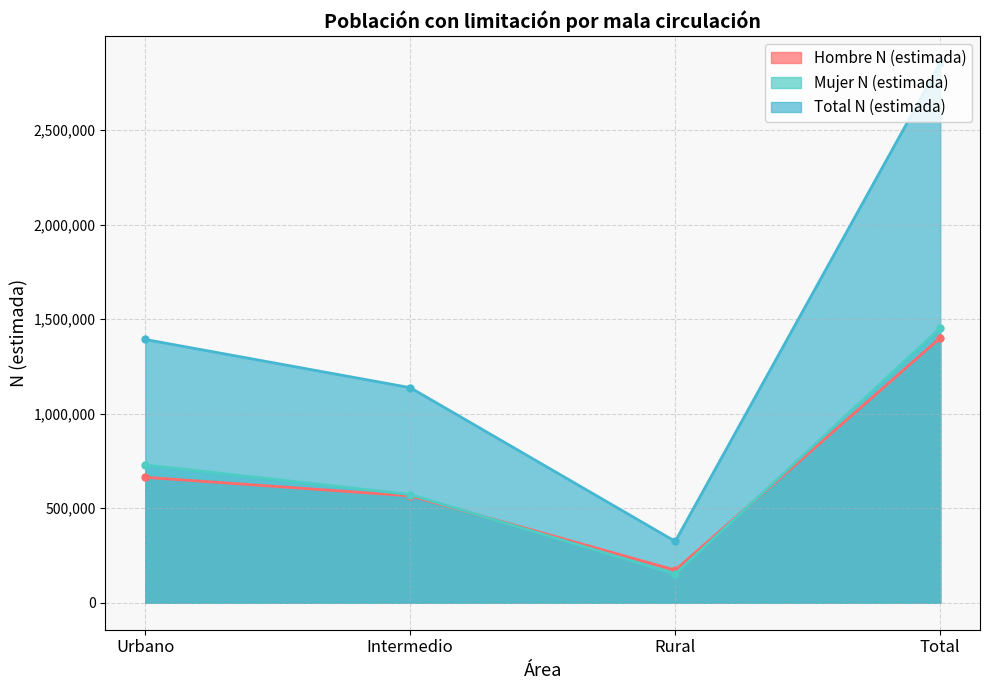

At which label is Mujer N (estimada) closest to 803103?

Urbano